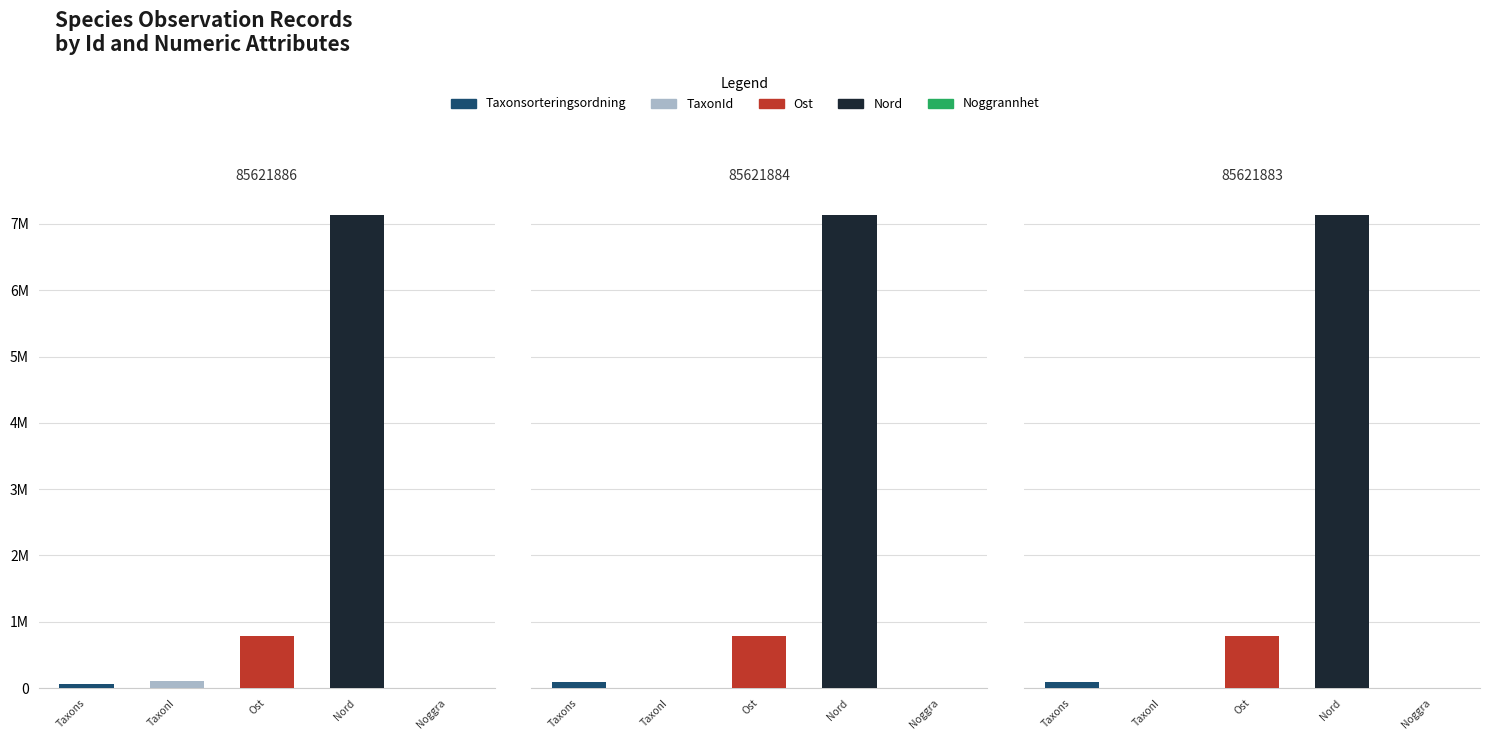

Rank the categories by Nord value from highest to lowest.

85621886, 85621884, 85621883